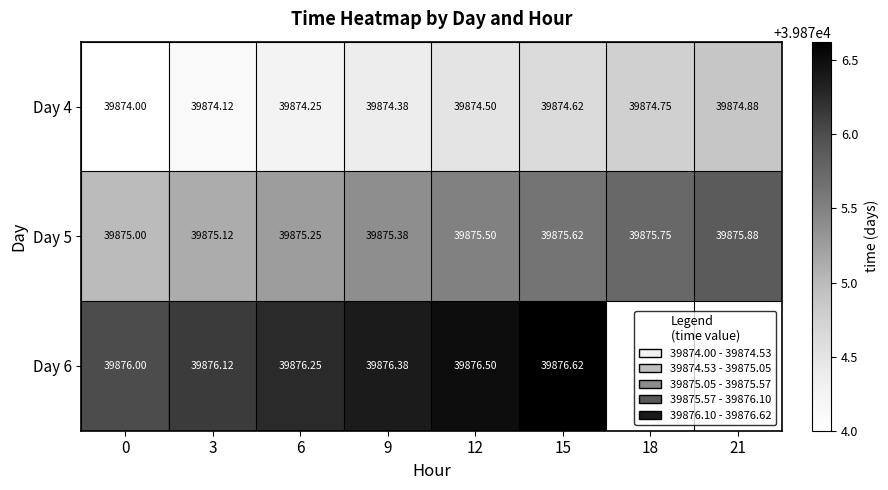

At how many categories does at least one series exceed 39874?

8